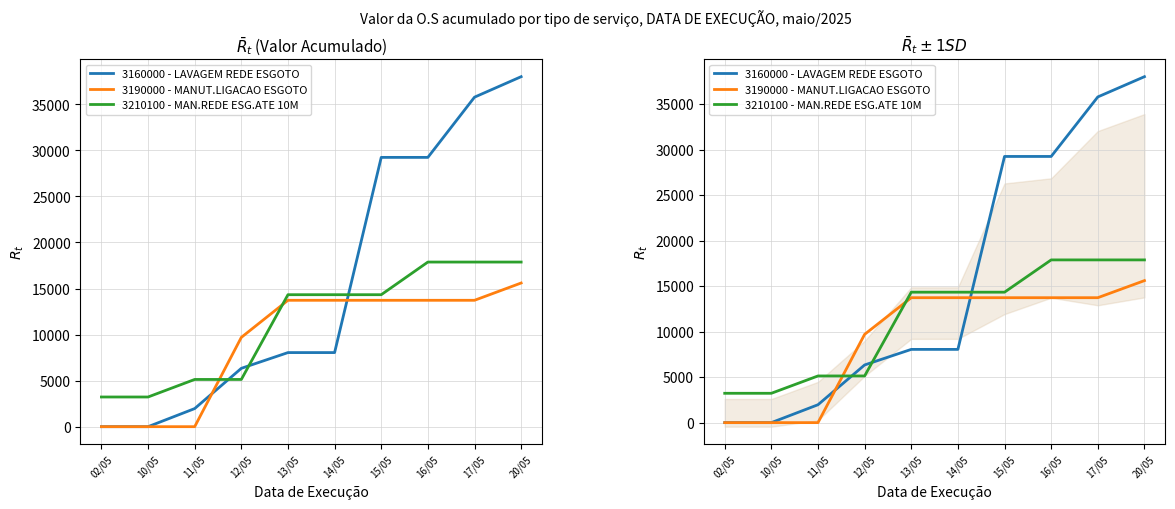

What value does the 3160000 - LAVAGEM REDE ESGOTO series have at 14/05?

8045.3